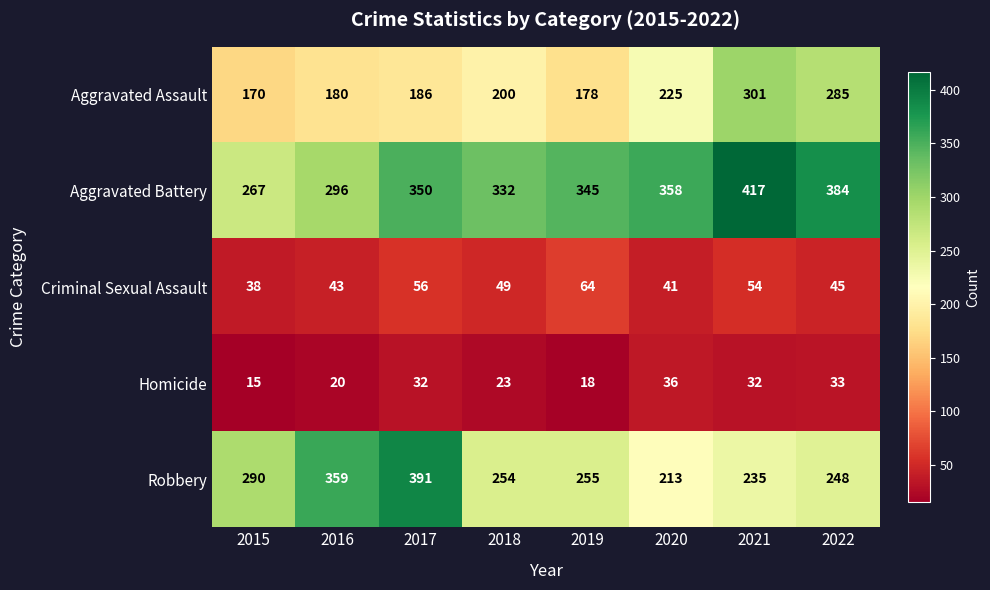

What is the sum of the Robbery values at 2017 and 2019?

646